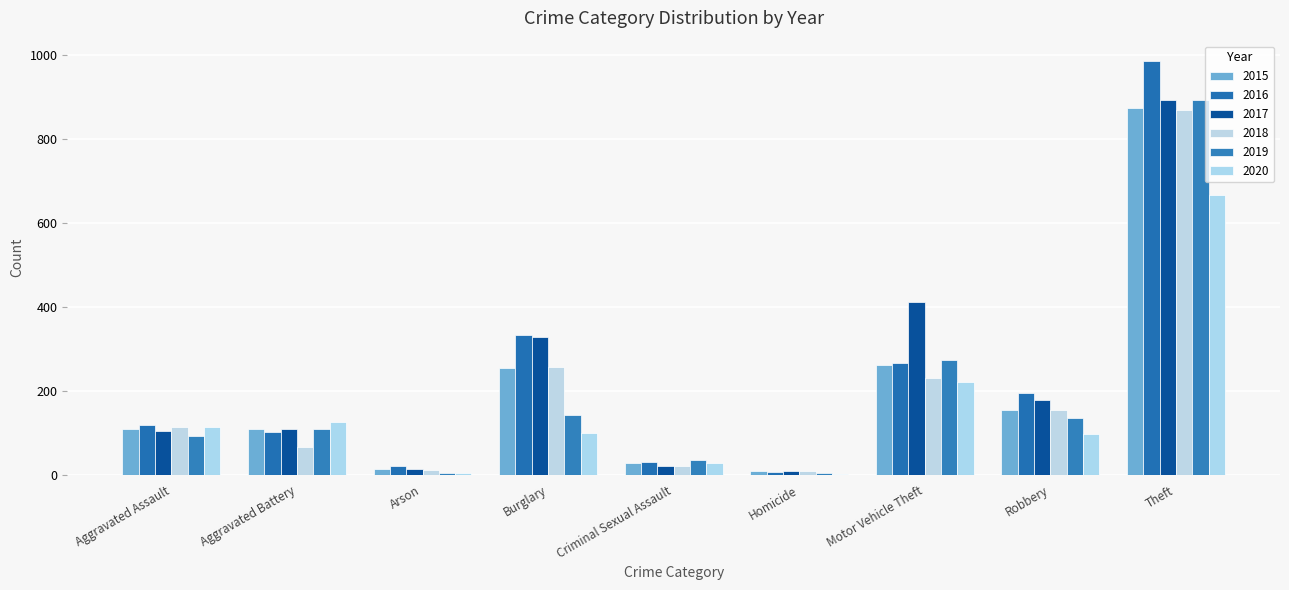

What is the difference between the maximum and second lowest values in the 2020 series?

662